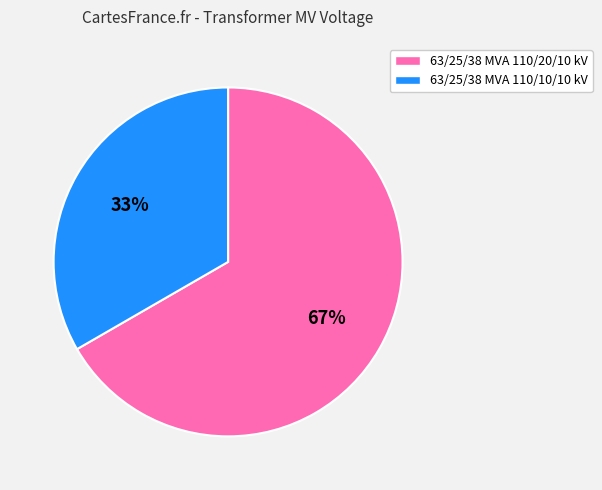

Which category has the smallest portion of the pie?

63/25/38 MVA 110/10/10 kV